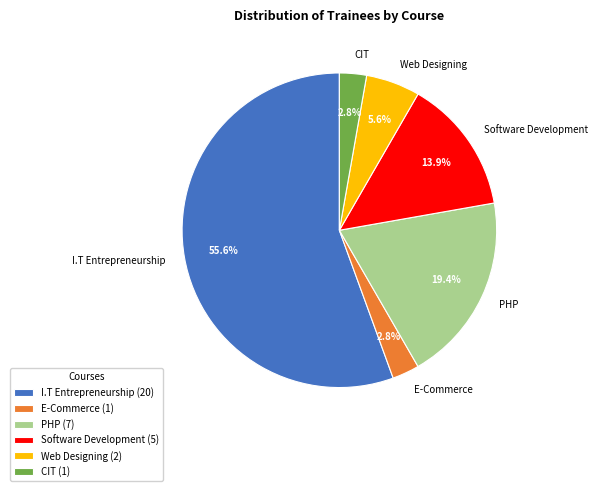

Combined, what portion of the pie is E-Commerce and PHP?

22.2%